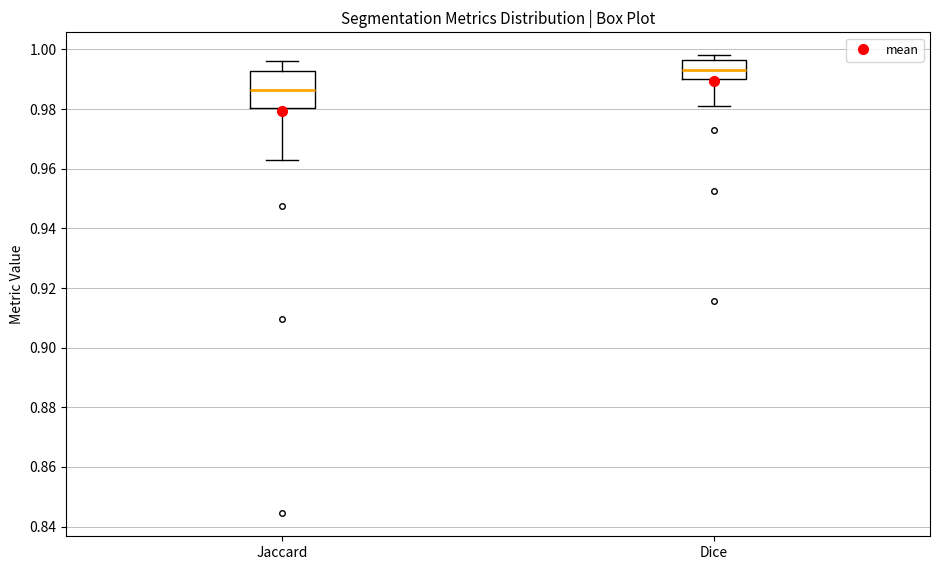

Which box has the lowest median line?

Jaccard